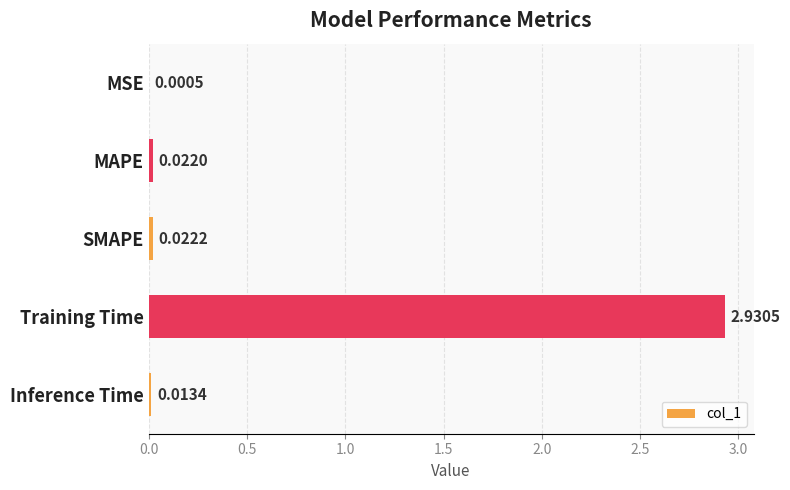

Where is the data nearest to the value 1?

SMAPE